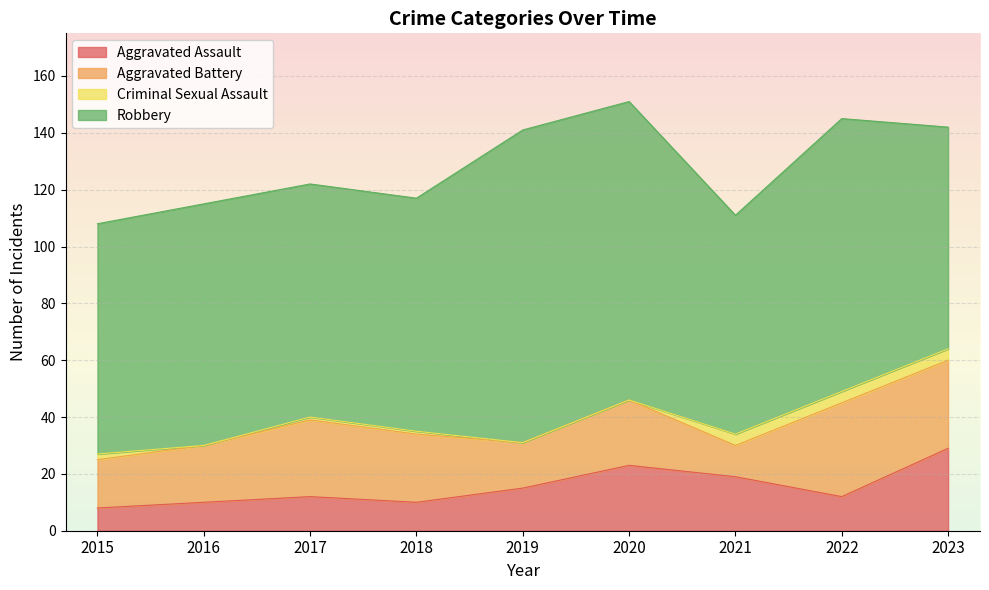

At which category does the chart reach its peak across all series?

2019